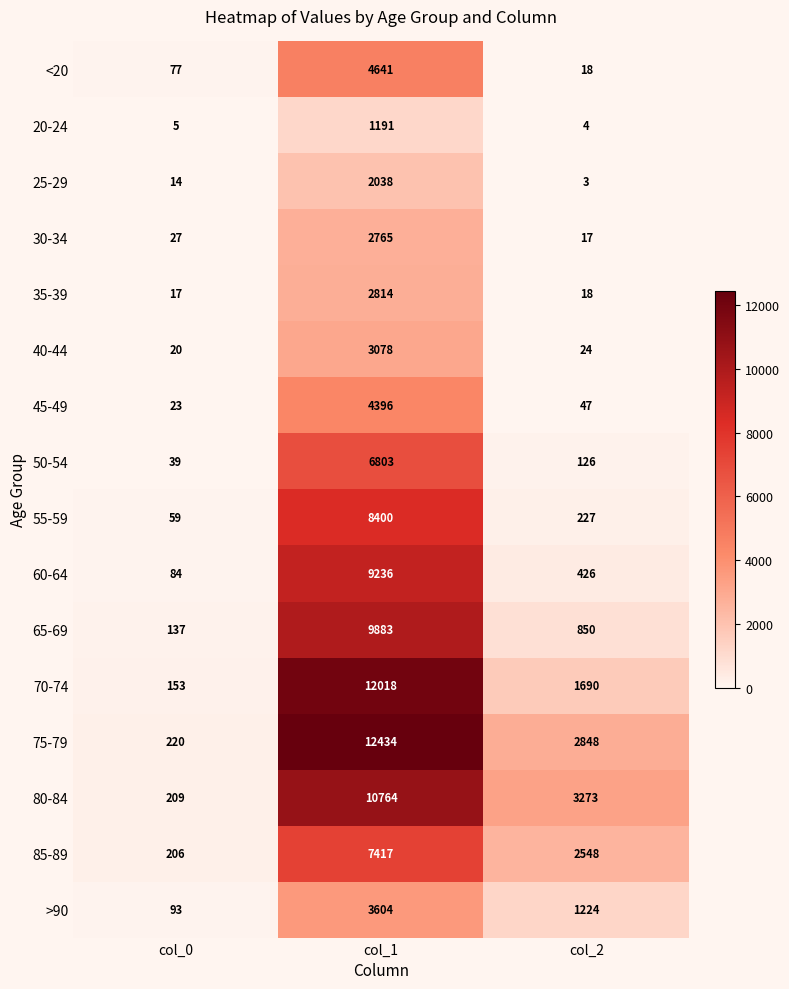

How many distinct data groups are displayed?

16